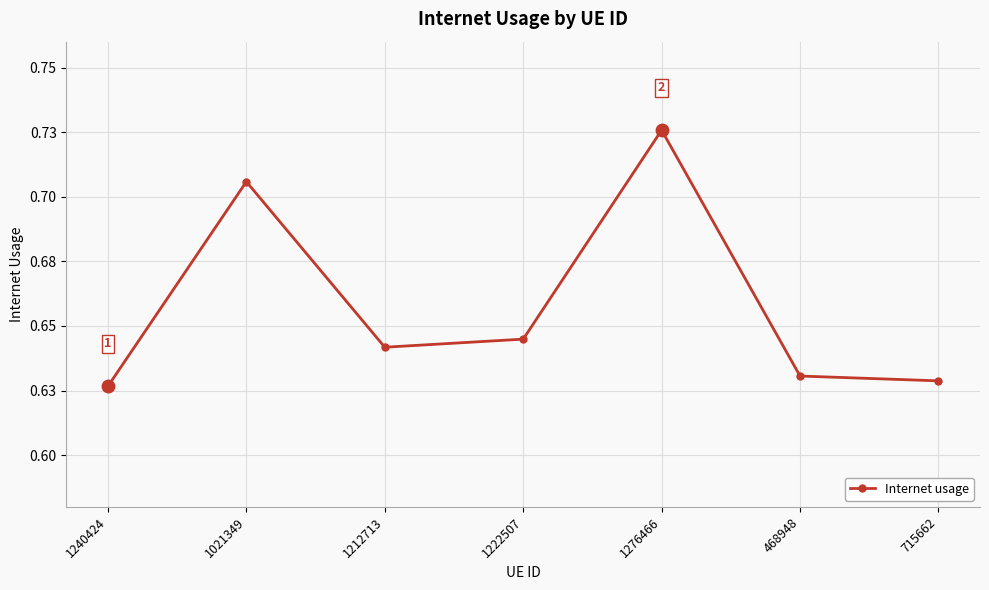

List the labels in order of value, smallest first.

1240424, 715662, 468948, 1212713, 1222507, 1021349, 1276466